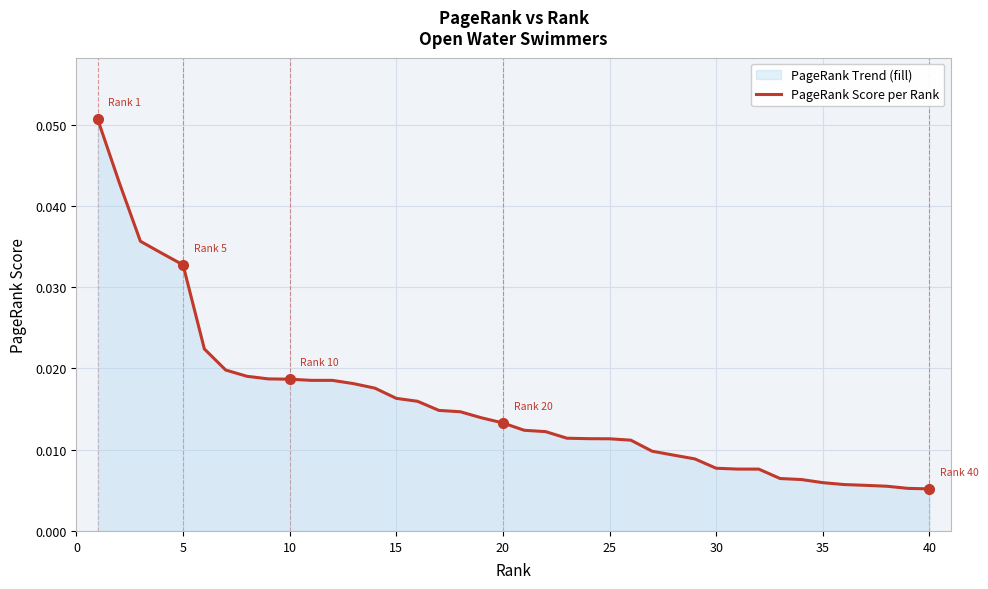

How many lines are shown in the chart?

1